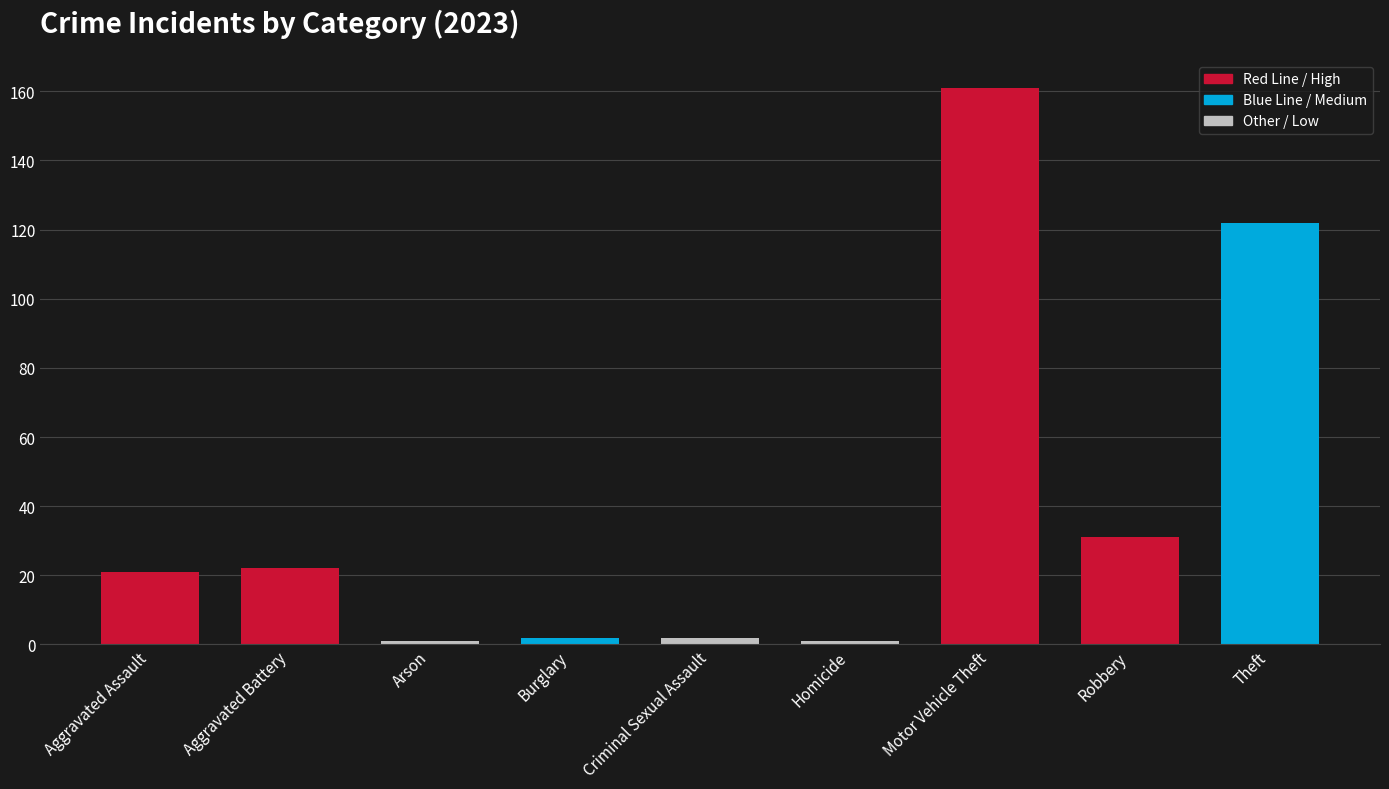

What is the label of the 2nd bar from the left?

Aggravated Battery